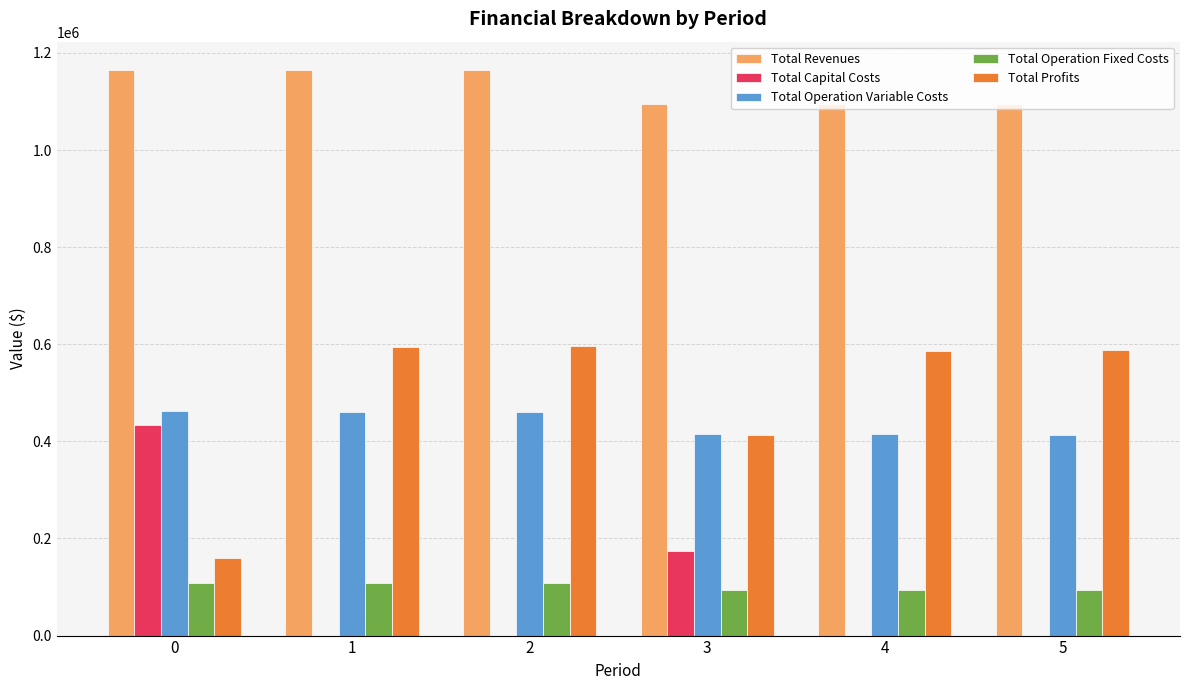

What is the maximum value for Total Profits?

596485.6